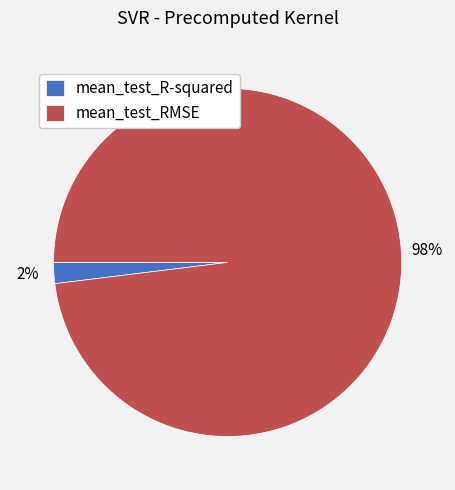

How many segments does this pie chart have?

2